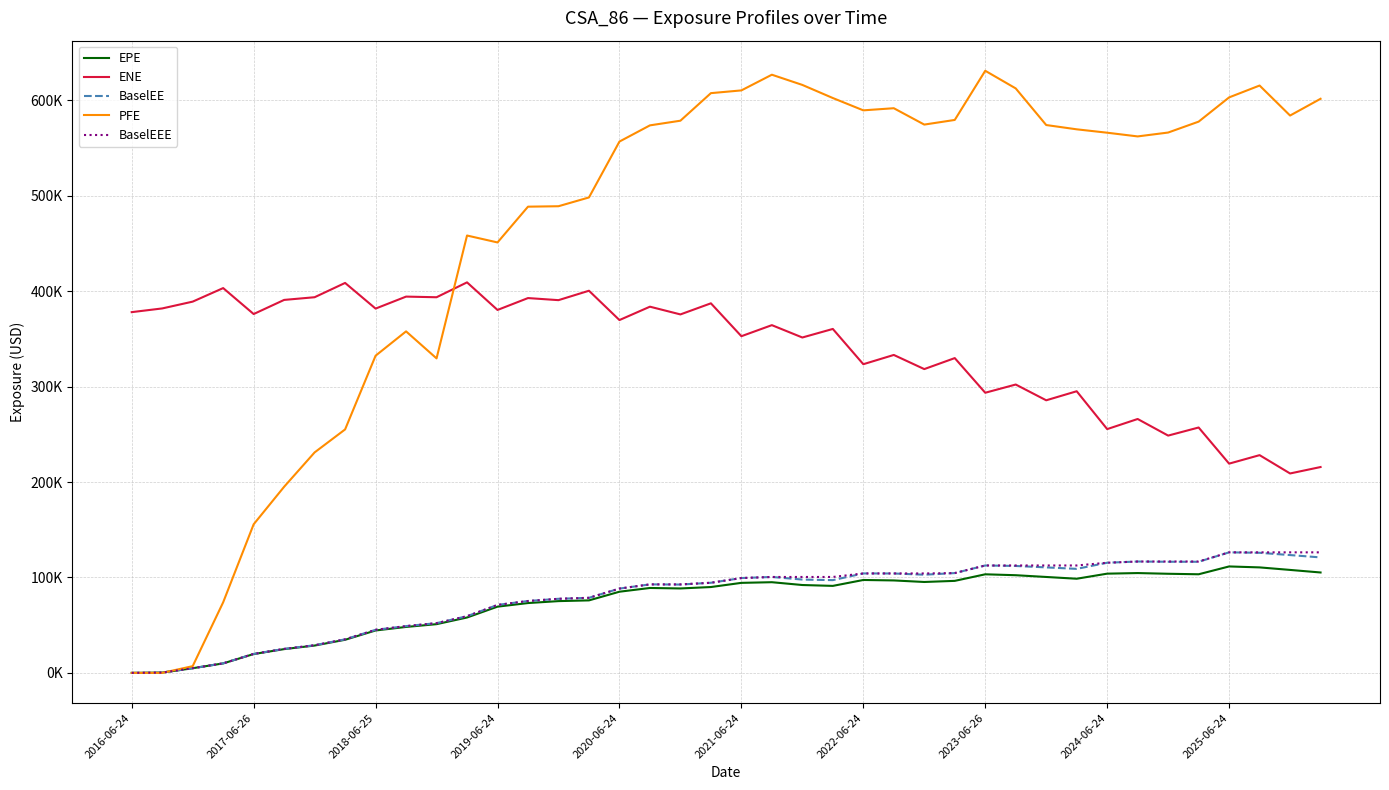

True or false: ENE and BaselEEE cross at least once.

False